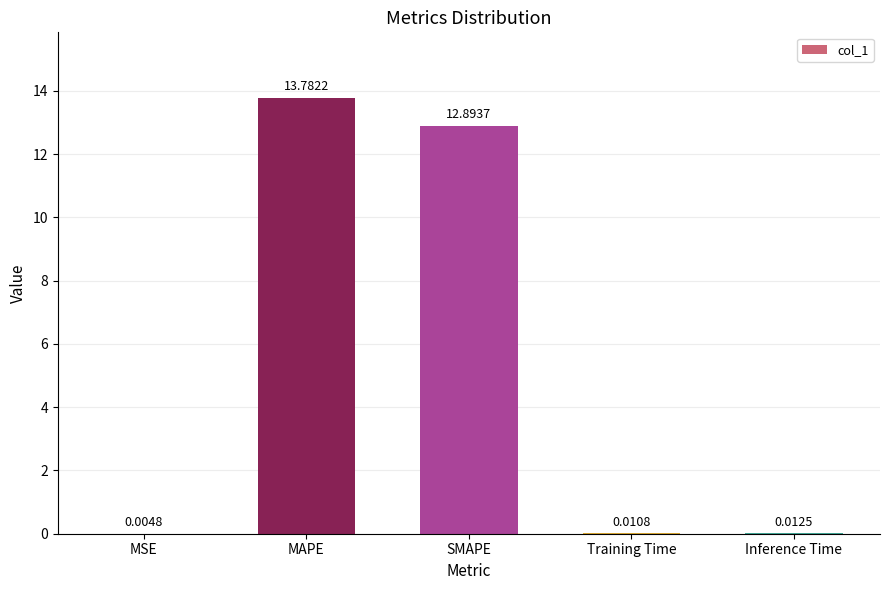

Is it true that the value at MAPE is 22.7?

False